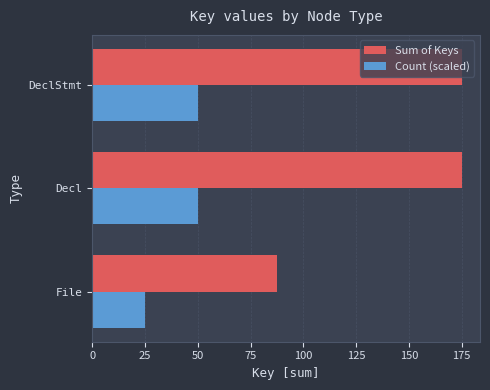

List the series in order of their peak value, highest first.

Sum of Keys, Count (scaled)